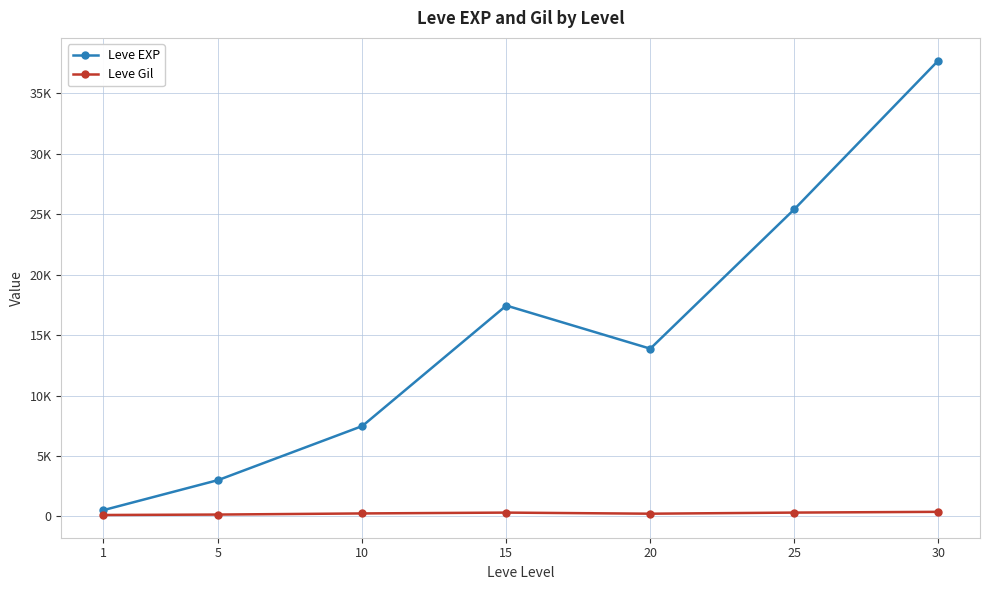

True or false: Leve EXP and Leve Gil cross at least once.

False